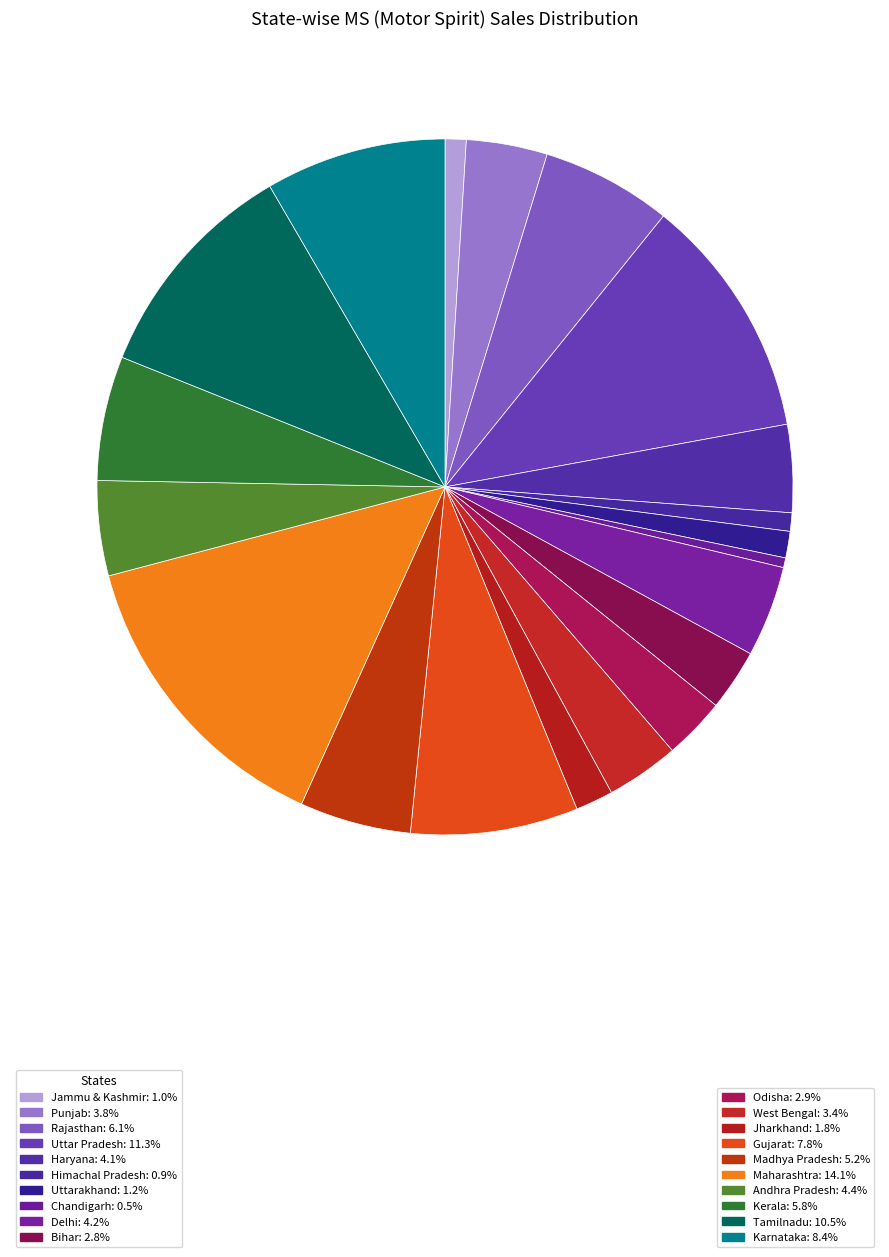

What is the largest slice in the pie chart?

Maharashtra